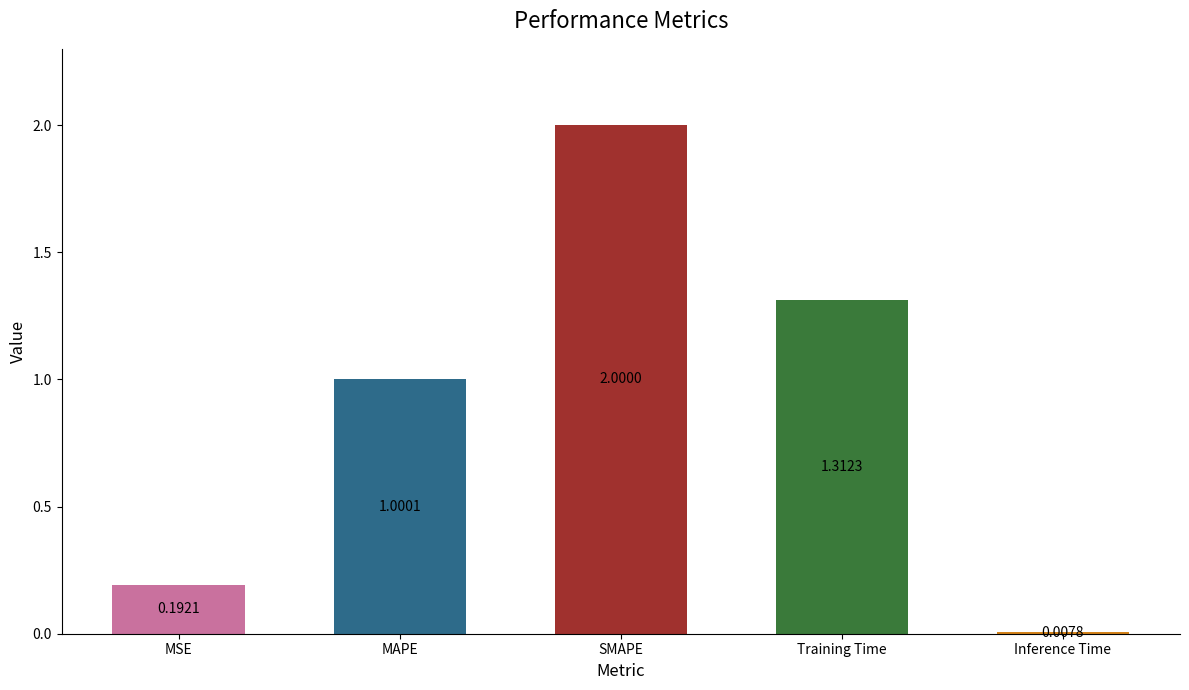

Which category has the highest value across all series?

SMAPE